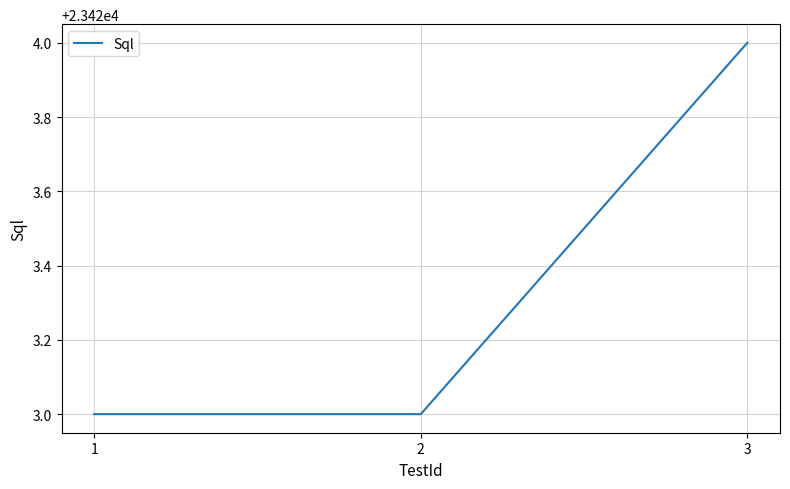

How many lines are shown in the chart?

1